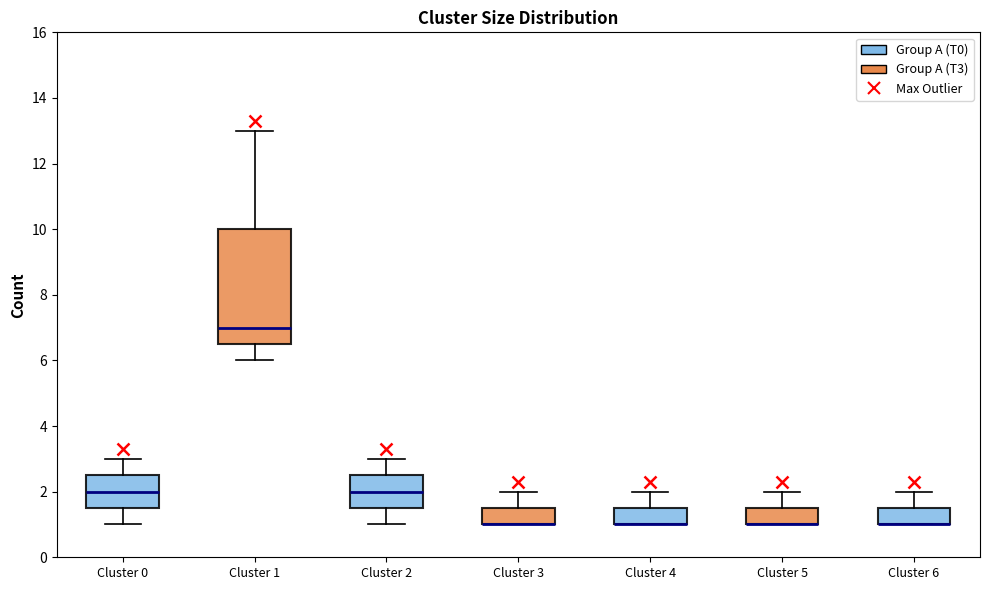

Reading left to right, read every box against the y-axis: the position of its median line, the range the box covers, and the ends of its whiskers. The values are not printed on the chart, so give them approximately, as read against the axis.

Cluster 0: median 2.0, box 1.6 to 2.6, whiskers 1.0 to 3.0
Cluster 1: median 7.0, box 6.6 to 10.0, whiskers 6.0 to 13.0
Cluster 2: median 2.0, box 1.6 to 2.6, whiskers 1.0 to 3.0
Cluster 3: median 1.0 (drawn on the box's lower edge), box 1.0 to 1.6, whiskers 1.0 to 2.0
Cluster 4: median 1.0 (drawn on the box's lower edge), box 1.0 to 1.6, whiskers 1.0 to 2.0
Cluster 5: median 1.0 (drawn on the box's lower edge), box 1.0 to 1.6, whiskers 1.0 to 2.0
Cluster 6: median 1.0 (drawn on the box's lower edge), box 1.0 to 1.6, whiskers 1.0 to 2.0